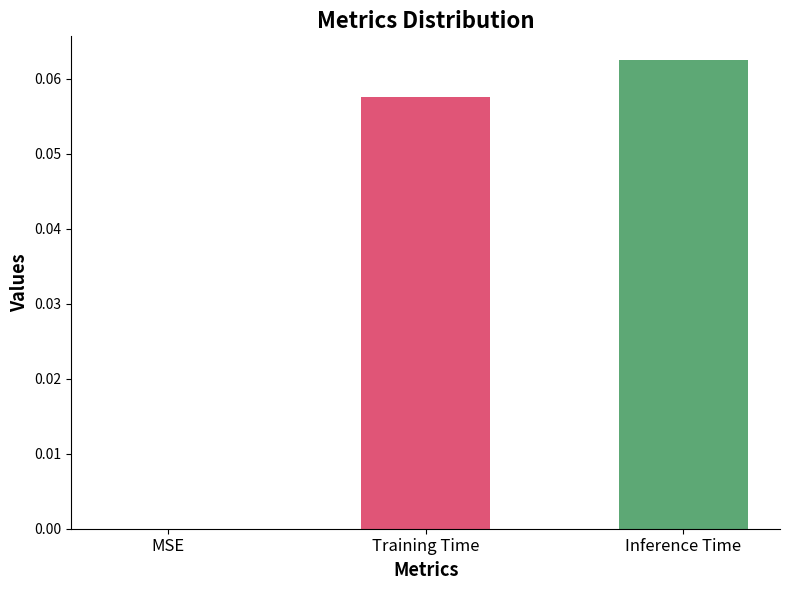

Is it true that the value at MSE is 0.0?

True